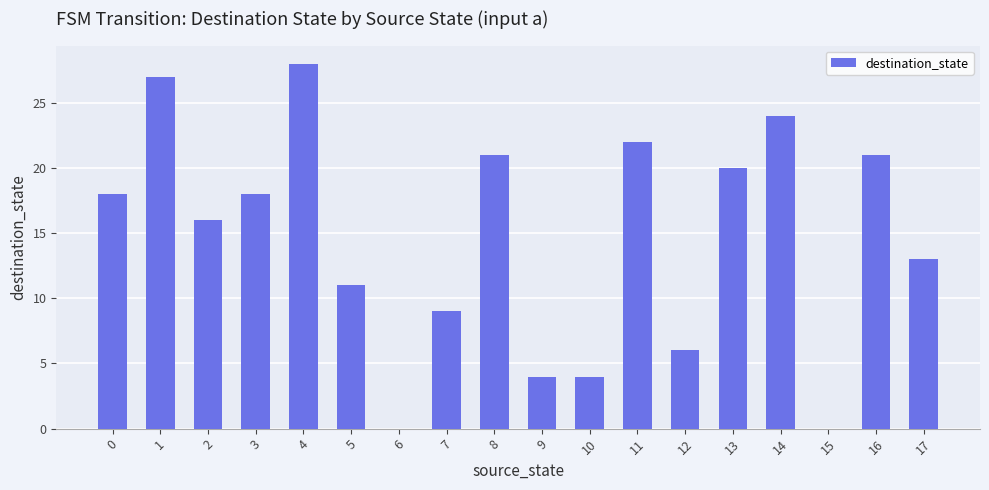

What is the sum of the values at 17 and 7?

22